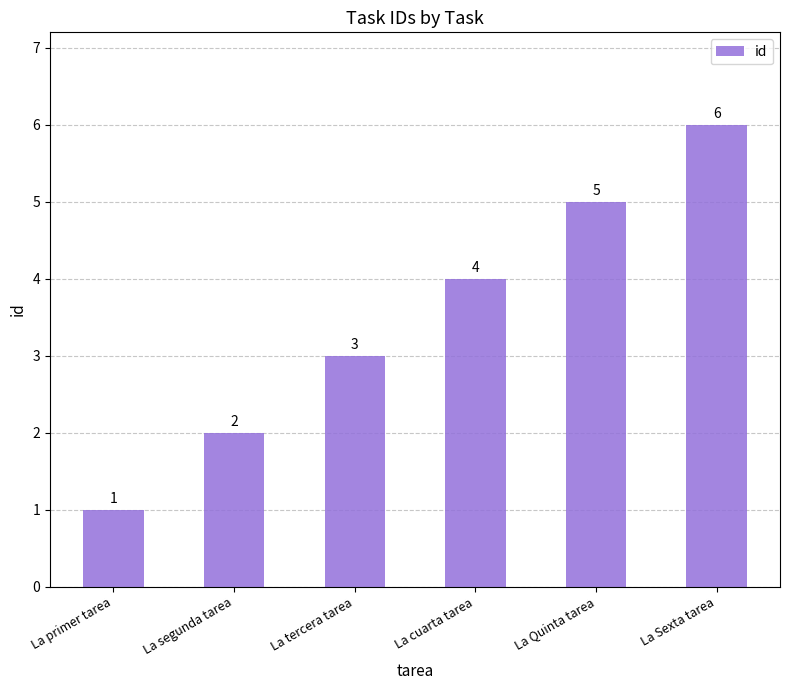

List the labels in order of value, smallest first.

La primer tarea, La segunda tarea, La tercera tarea, La cuarta tarea, La Quinta tarea, La Sexta tarea